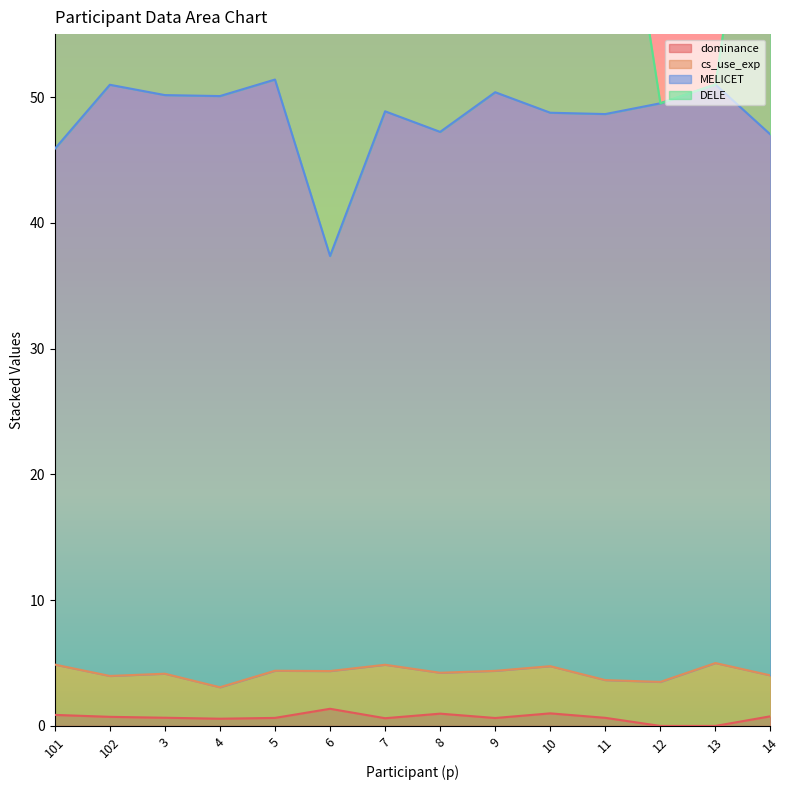

Is it true that MELICET equals 18.1 at 11?

False